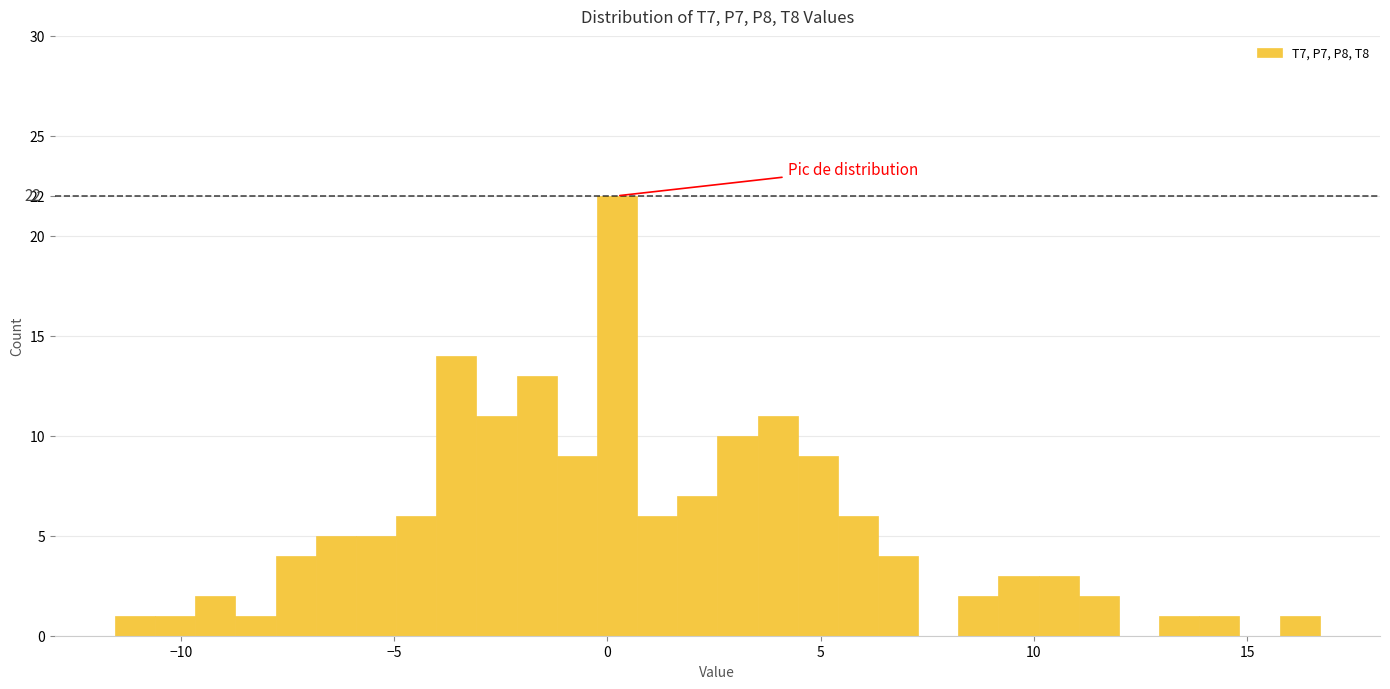

Read against the x-axis, roughly where is the centre of the tallest bar?

0.0